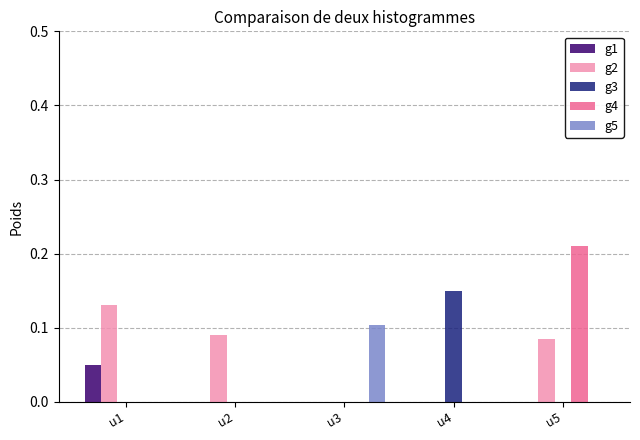

Which category has the highest value in the g1 series?

u1